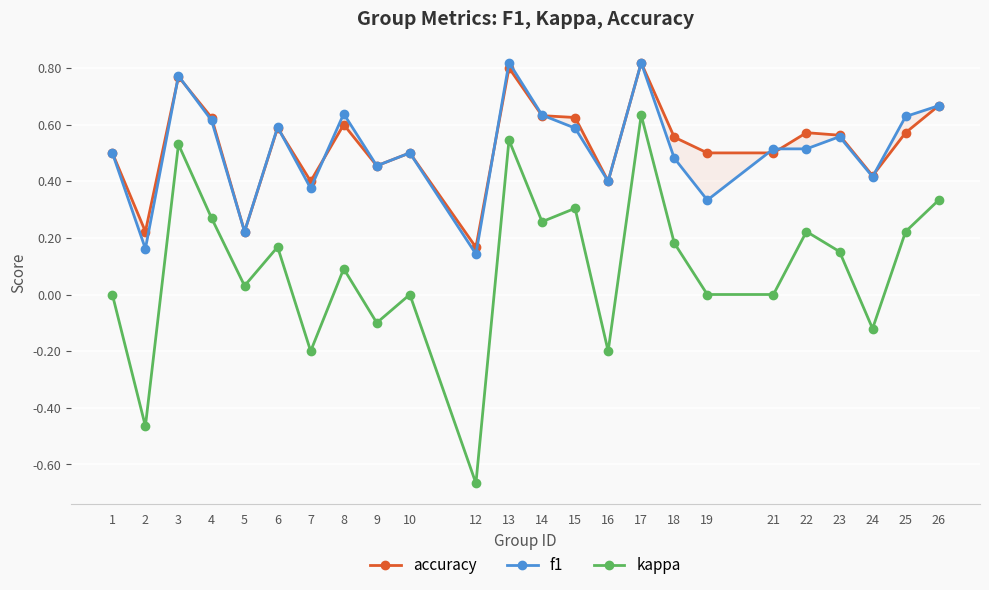

Which series has the largest total across all categories?

accuracy